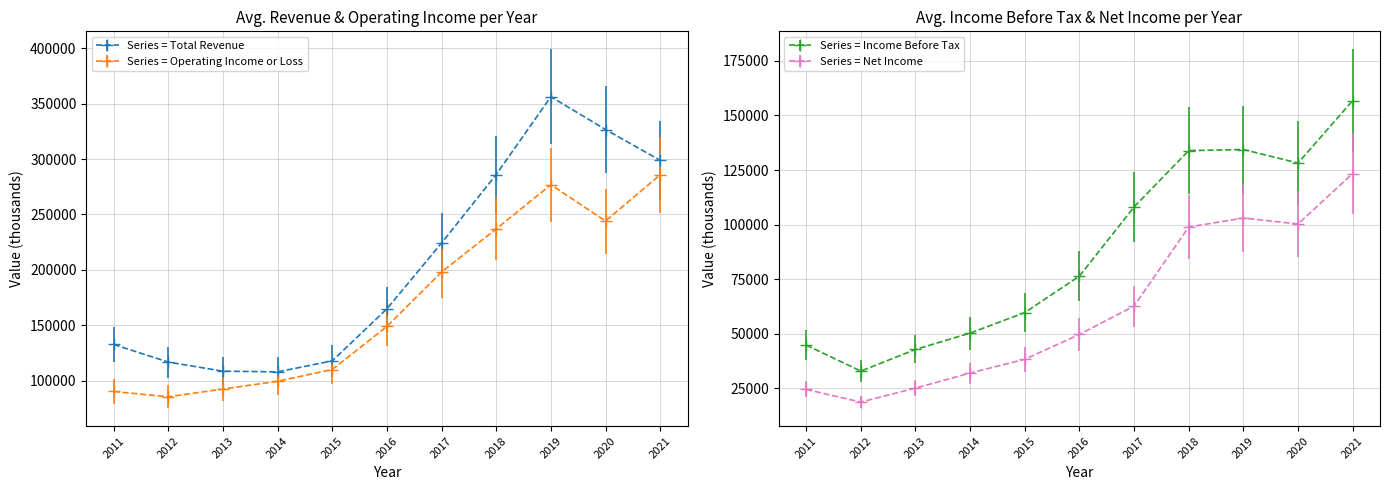

How many data points in Net Income are above 49700?

5